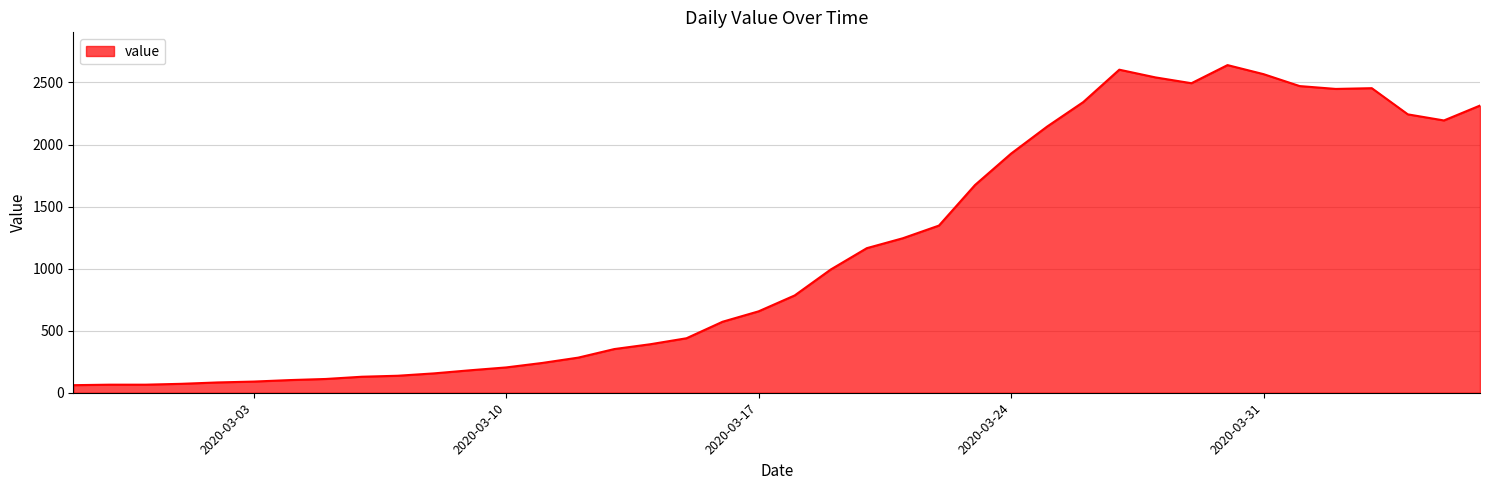

What is the difference between the maximum and minimum values?

2579